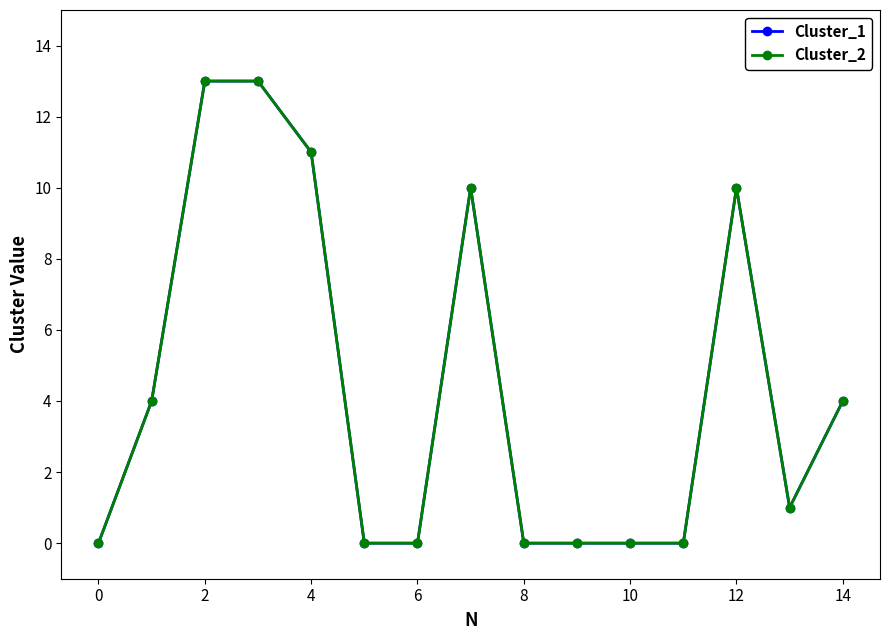

Count the number of data series in this chart.

2